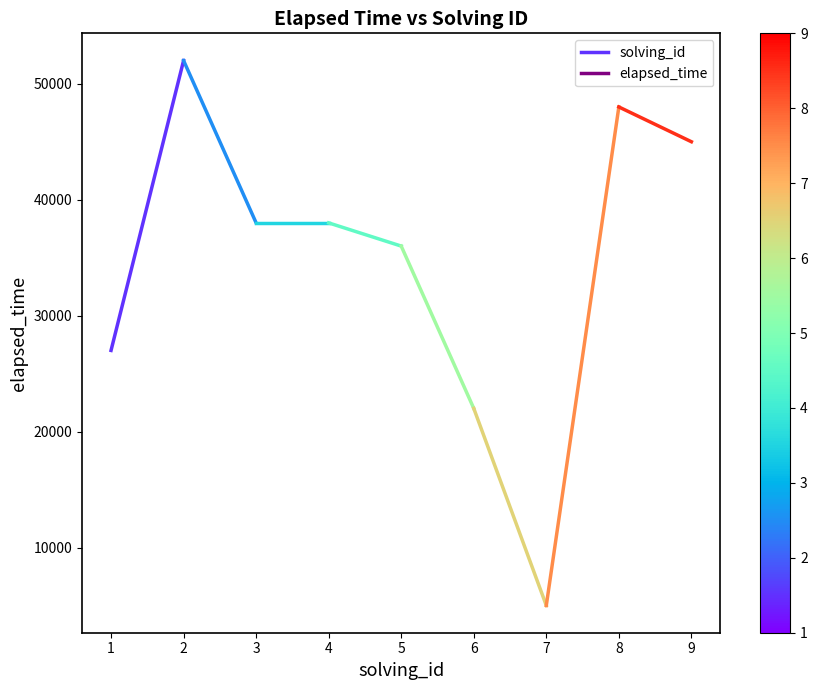

True or false: the data shows 92897 at 2.

False